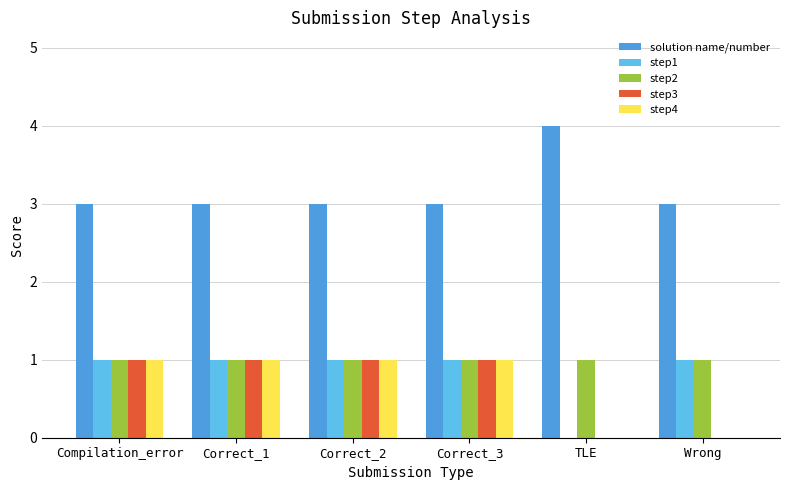

How many categories are shown in the chart?

6